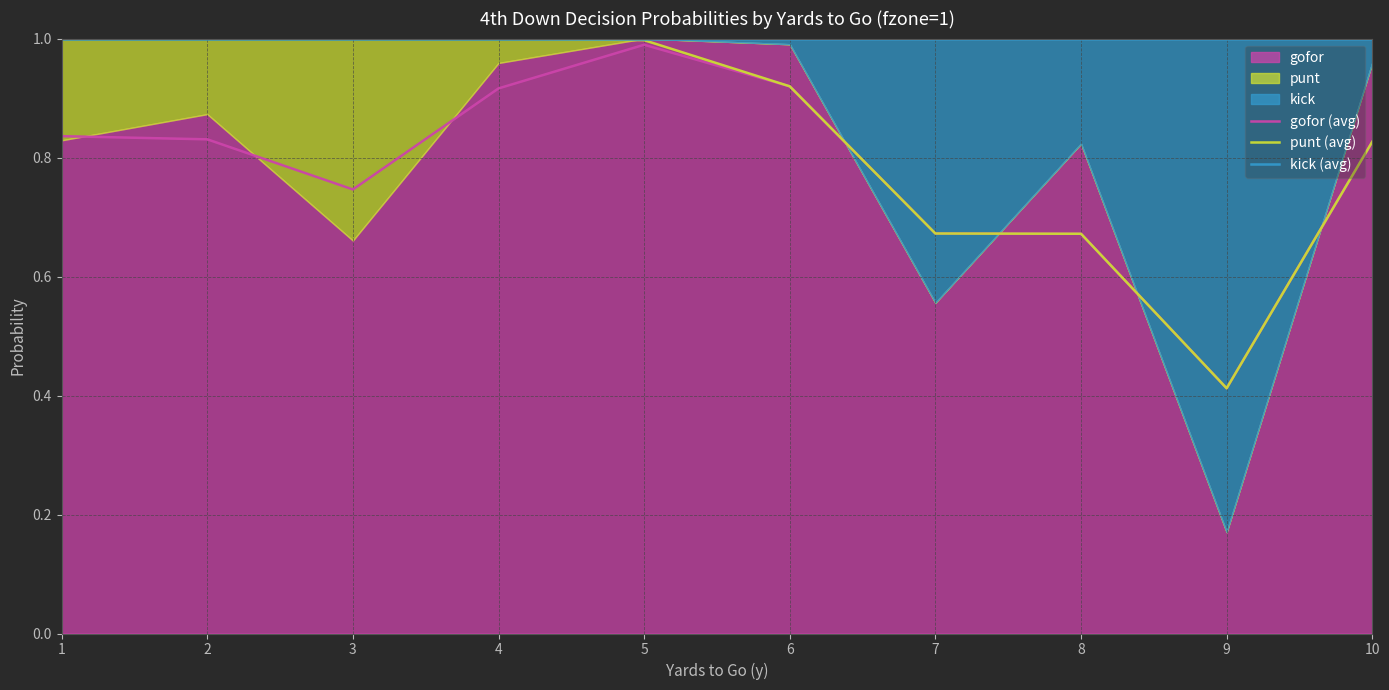

How many lines are shown in the chart?

3